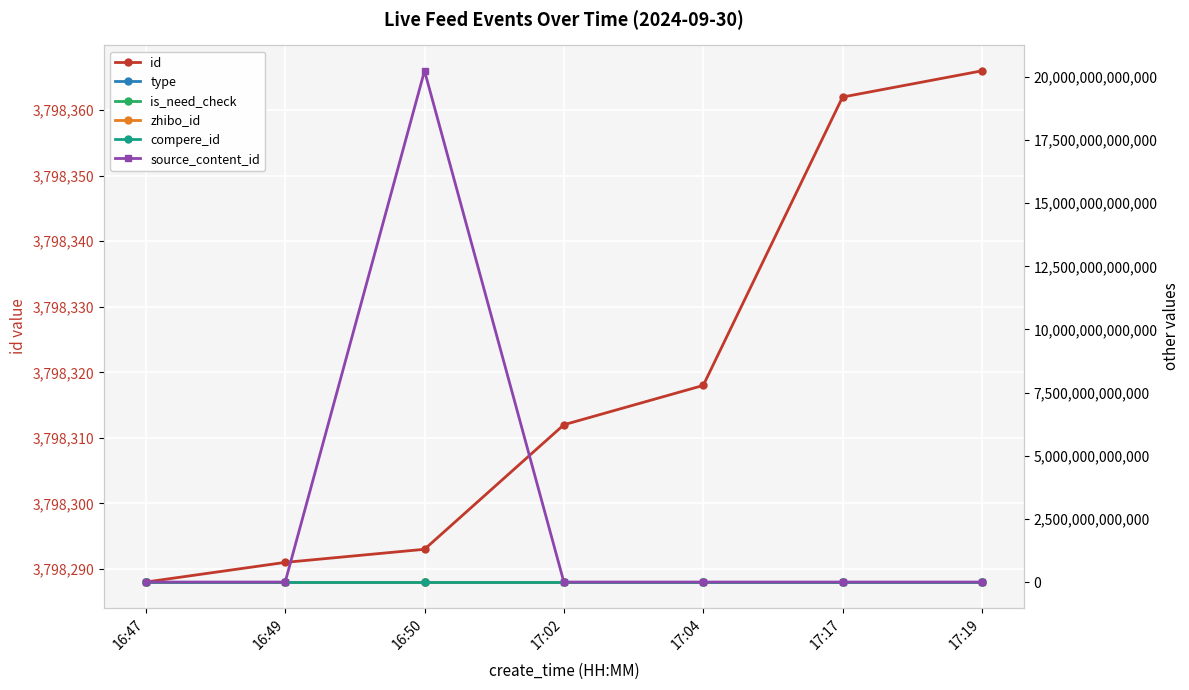

Reading left to right, what are all the values shown in this chart?

id: 3798288	3798291	3798293	3798312	3798318	3798362	3798366
type: 0	1	0	0	0	0	1
is_need_check: 0	1	0	1	1	0	0
zhibo_id: 152	152	152	152	152	152	152
compere_id: 0	0	0	0	0	0	0
source_content_id: 0	0	20240930165130	0	0	0	0